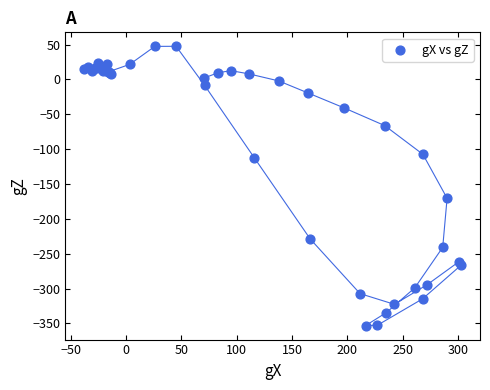

What Y value in the scatter plot is closest to -152?

-170.5